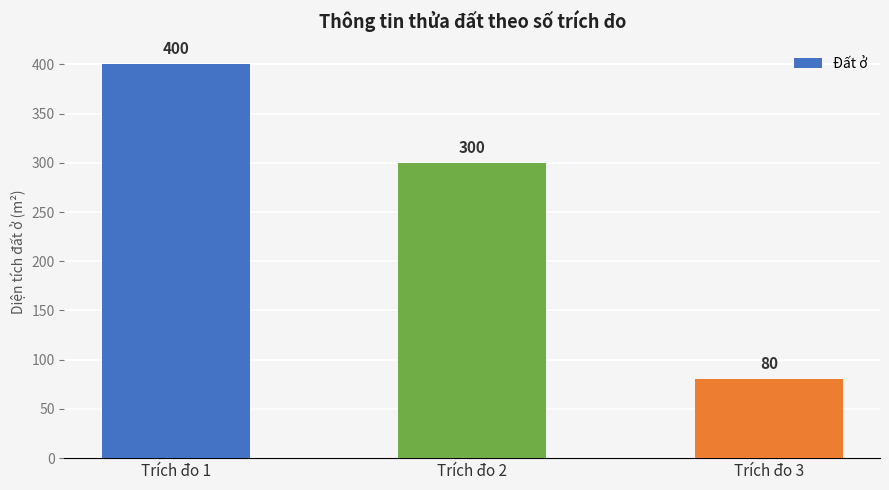

What is the change in value from Trích đo 1 to Trích đo 2?

-100